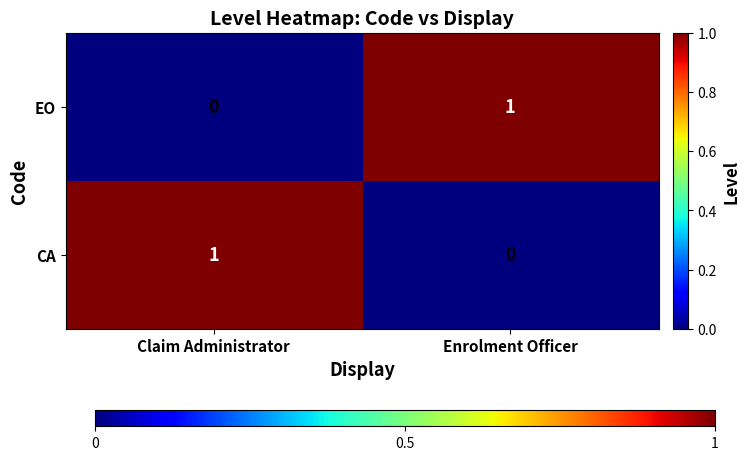

What is the maximum value shown in the chart?

1